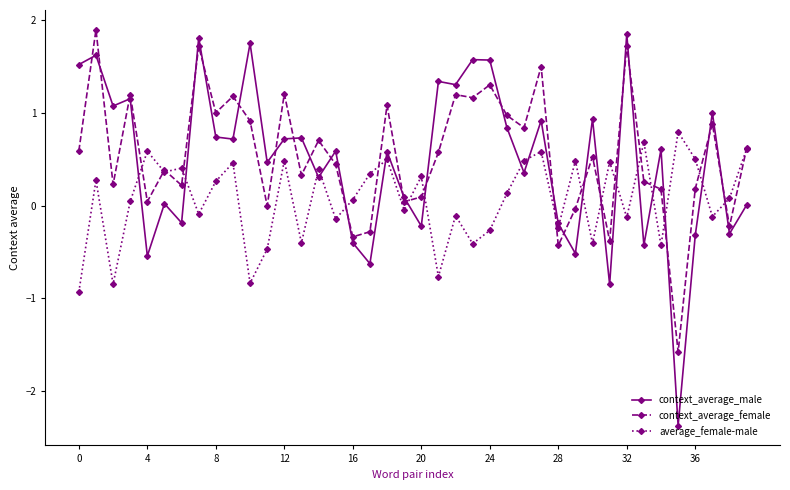

At how many categories does at least one series exceed -1?

40